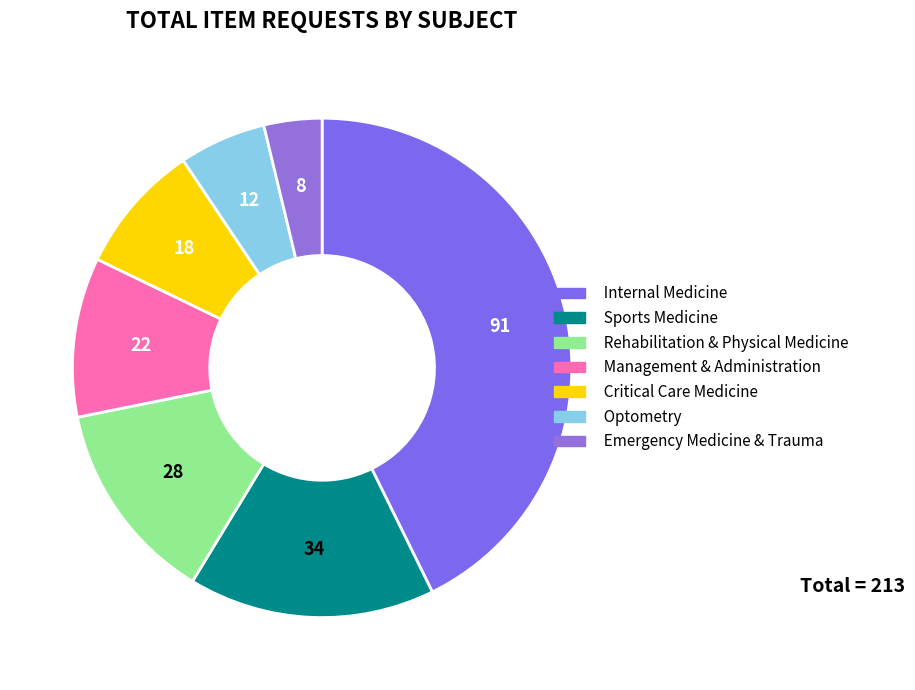

To the nearest percent, what is the difference between the Optometry and Emergency Medicine & Trauma slice percentages?

2%